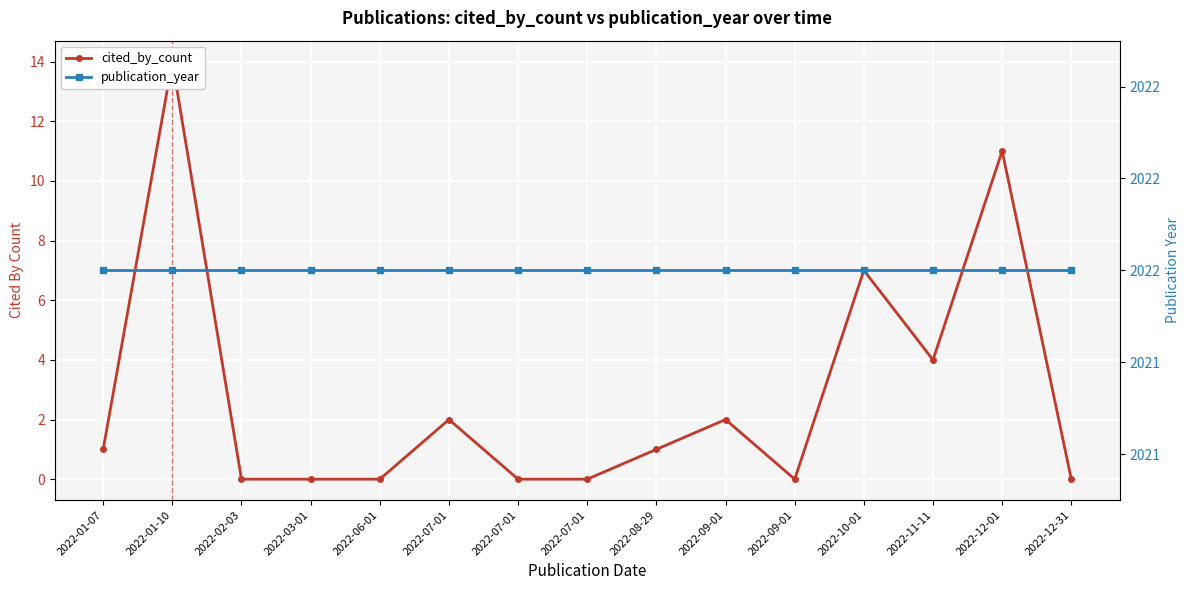

How many values in the cited_by_count series exceed 1?

6